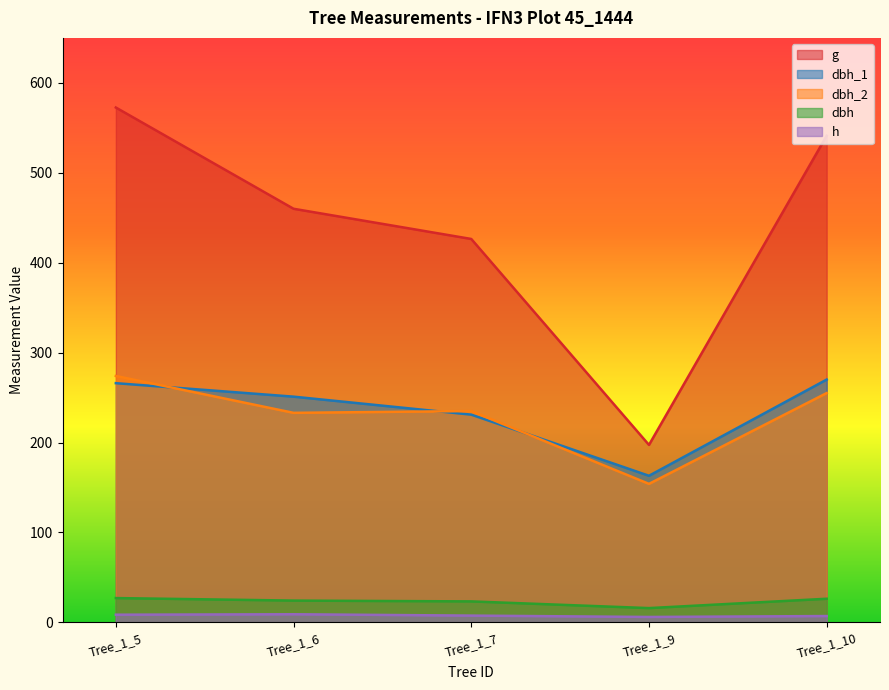

List the labels in order of dbh_1 value, smallest first.

Tree_1_9, Tree_1_7, Tree_1_6, Tree_1_5, Tree_1_10